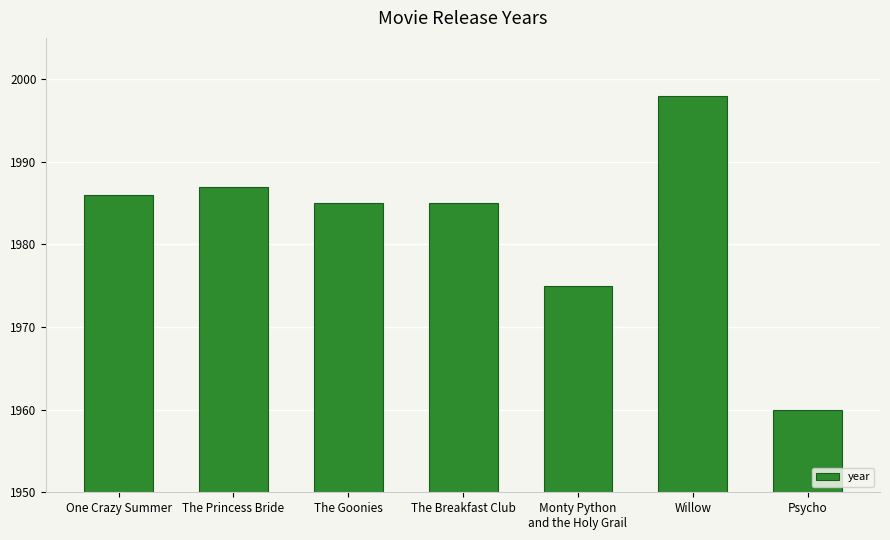

The chart shows a value of 459 at Monty Python
and the Holy Grail. True or false?

False